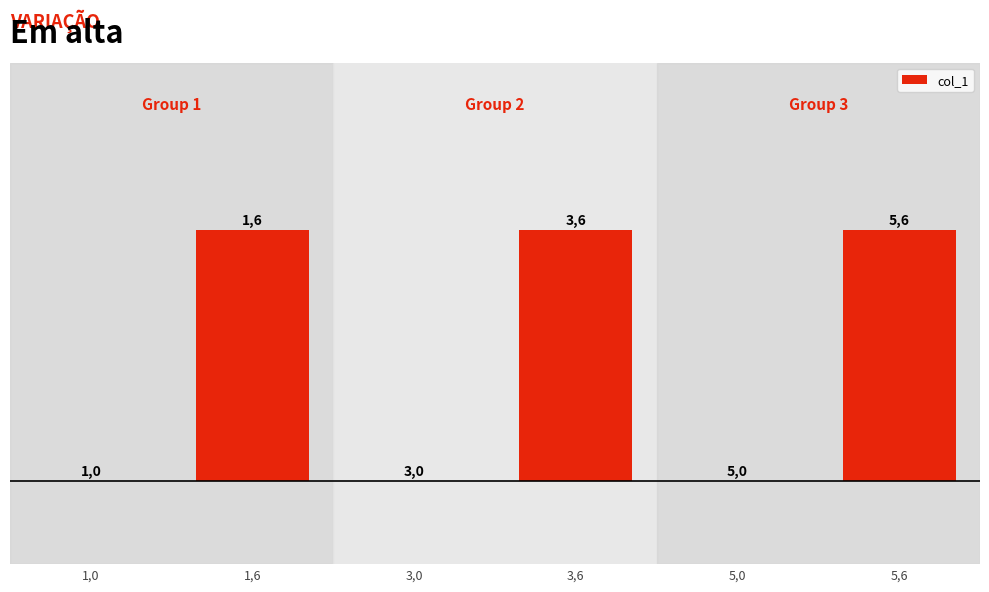

The chart shows a value of 11 at 1,6. True or false?

False